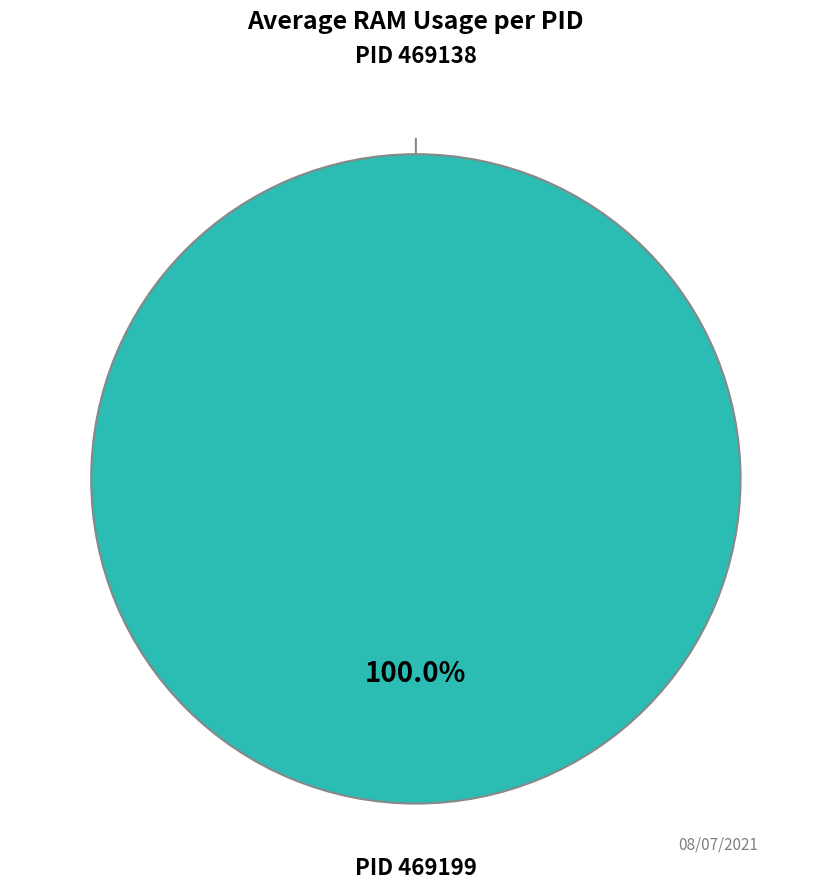

Between 469199 and 469138, which is larger?

469199